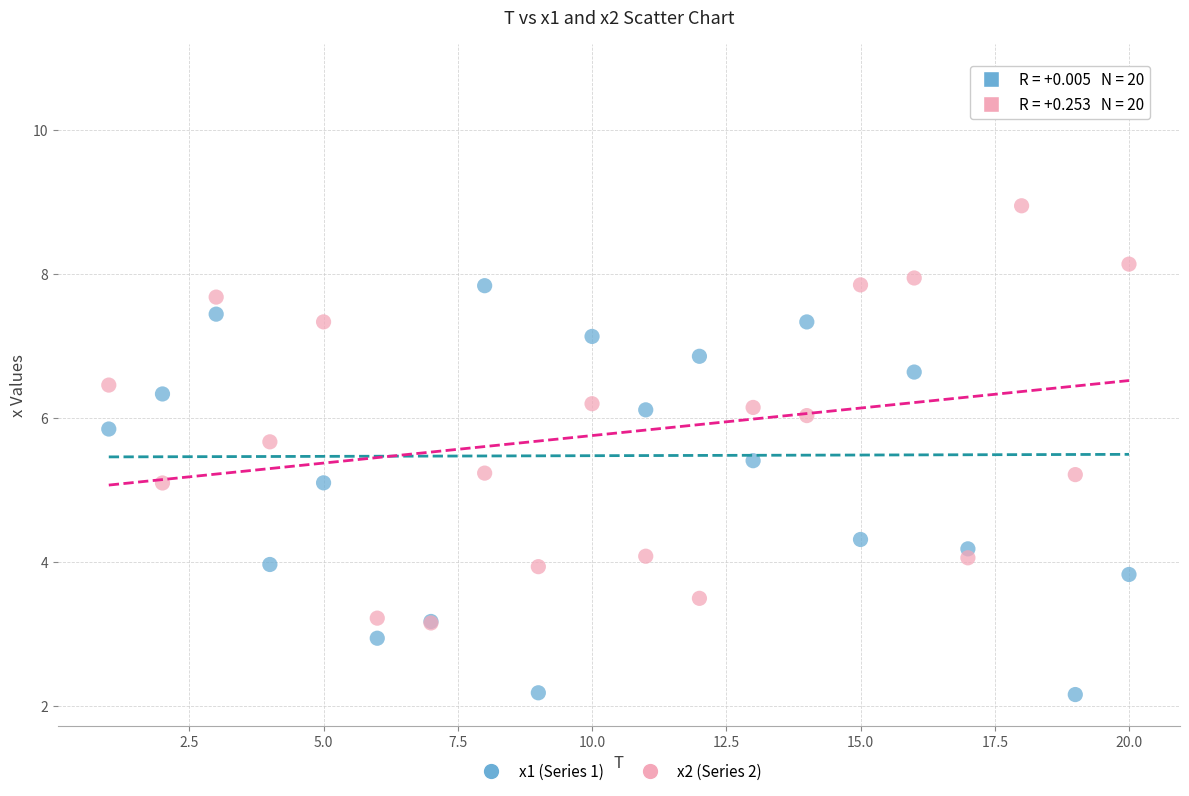

What are all the series names shown in the legend?

x1 (Series 1), x2 (Series 2)